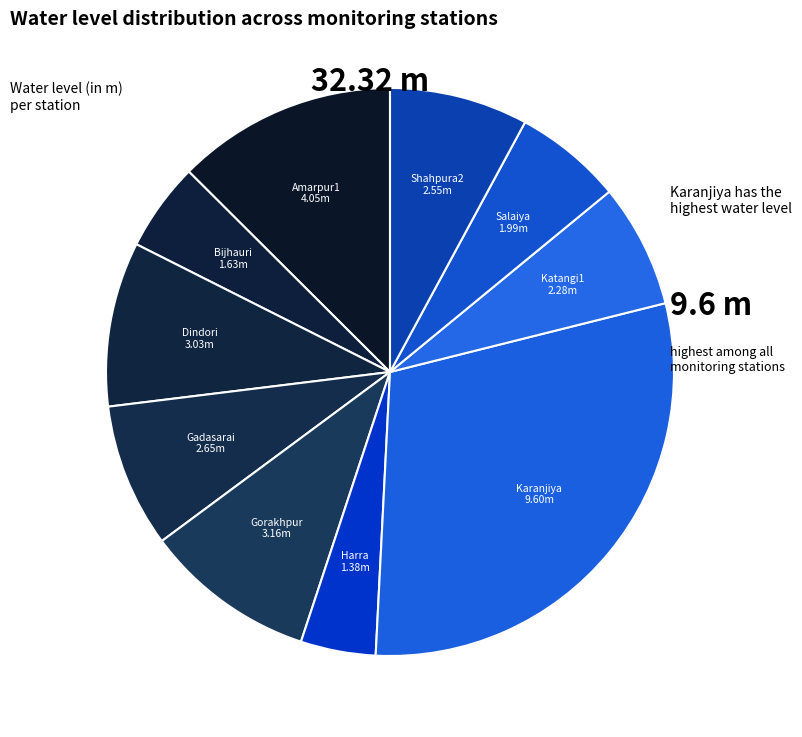

Count the number of slices in the pie.

10